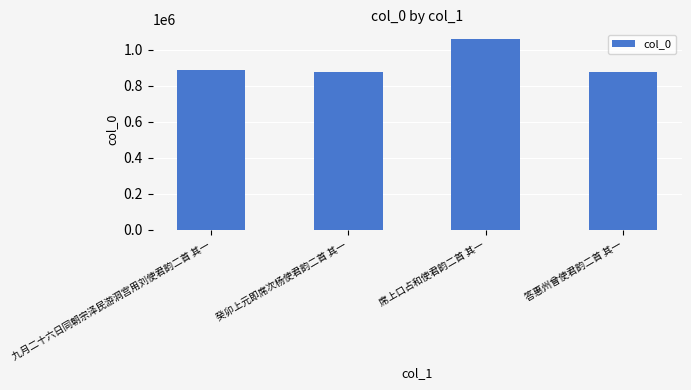

What is the change in value from 九月二十六日同朝宗泽民游洞宫用刘使君韵二首 其一 to 癸卯上元即席次杨使君韵二首 其一?

-11460